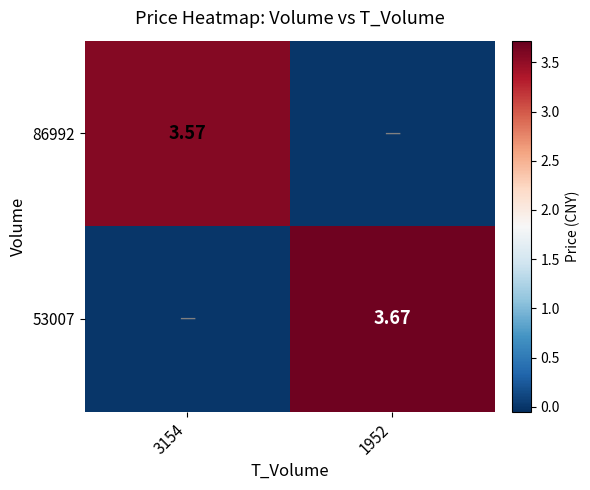

What is the difference between the maximum and minimum values in the 53007 series?

3.7